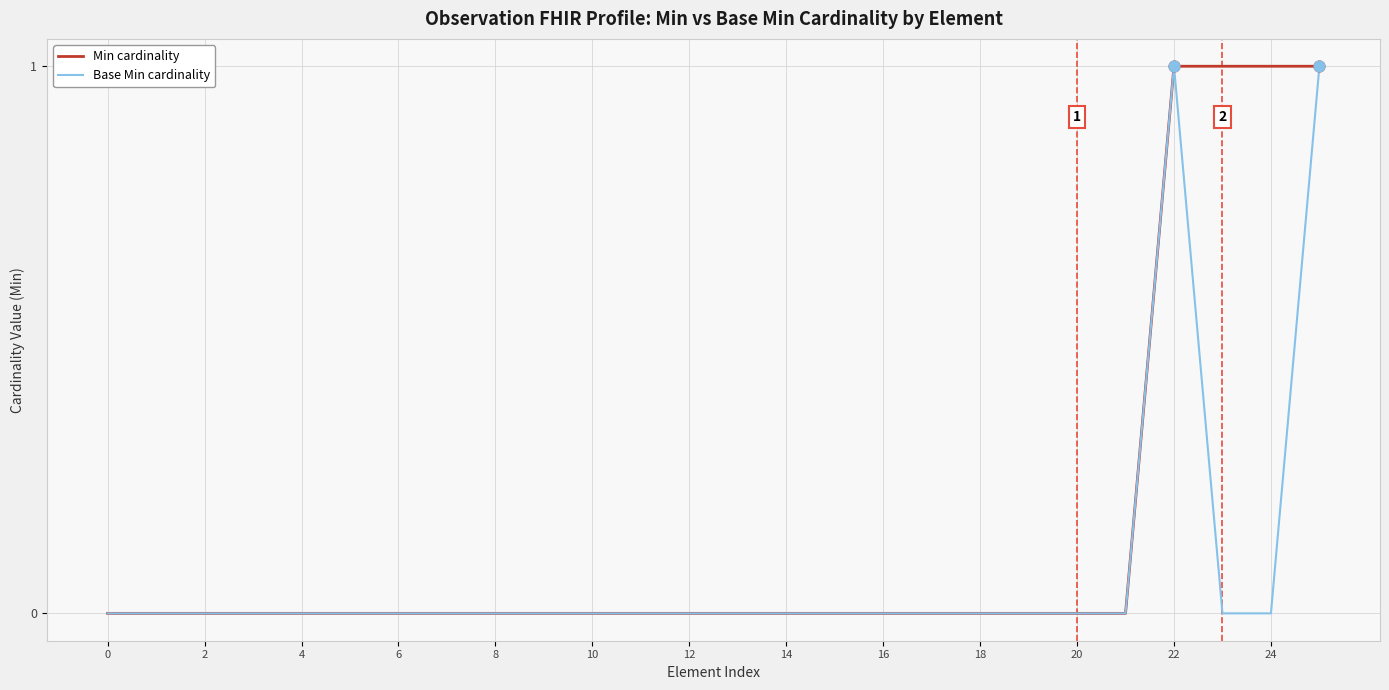

Which series has the largest total across all categories?

Min cardinality